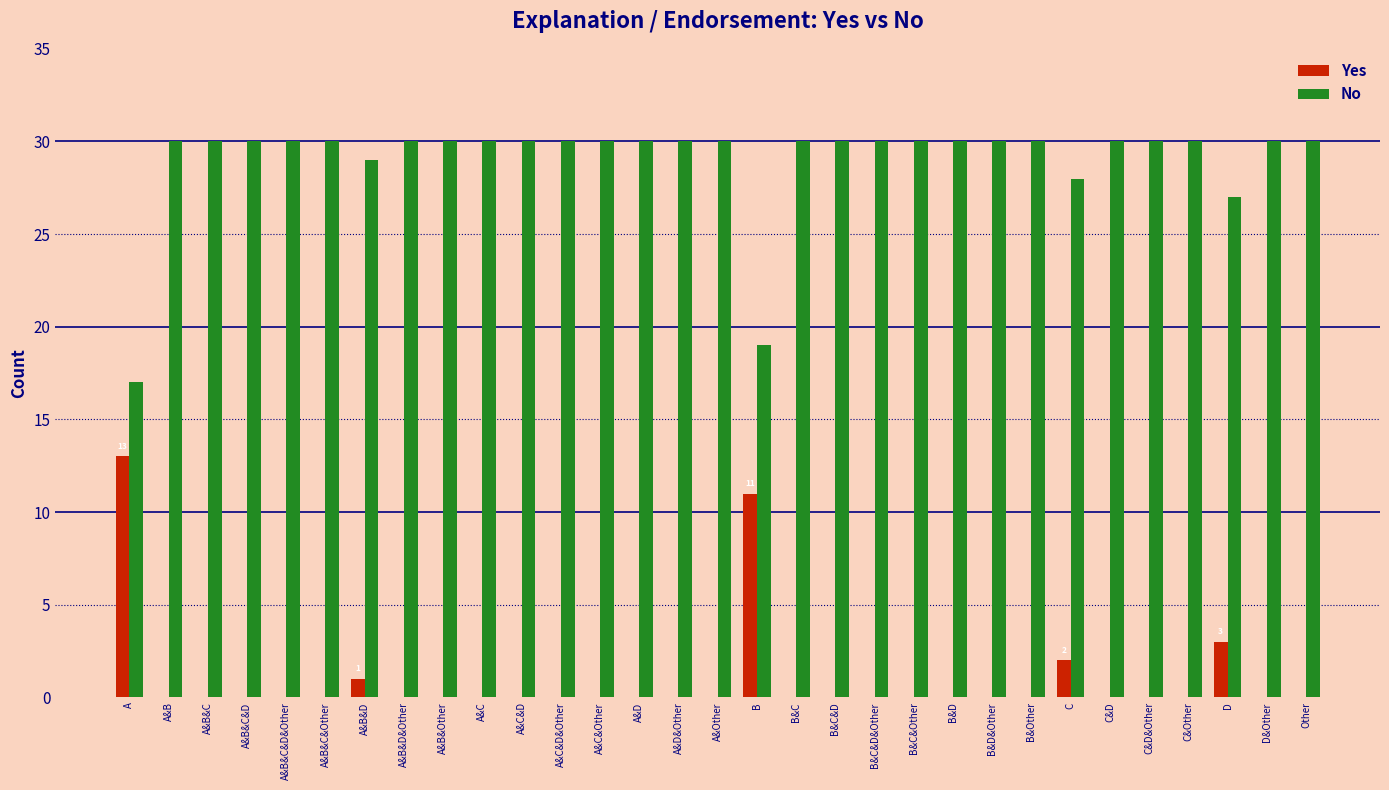

Is the value of Yes at A&B&Other greater than the value of No at A&C&Other?

No